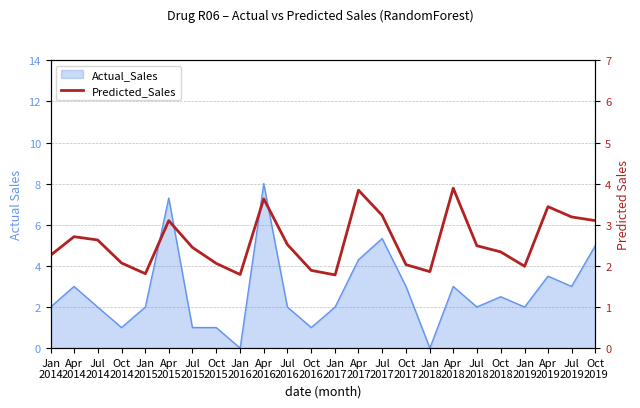

How many values are below 2?

6